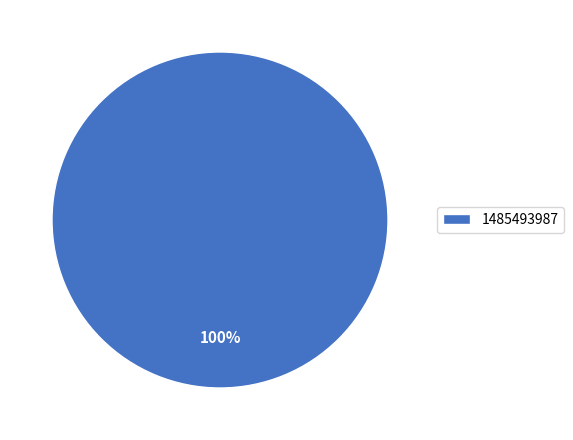

Is there any slice that represents more than half of the pie?

Yes